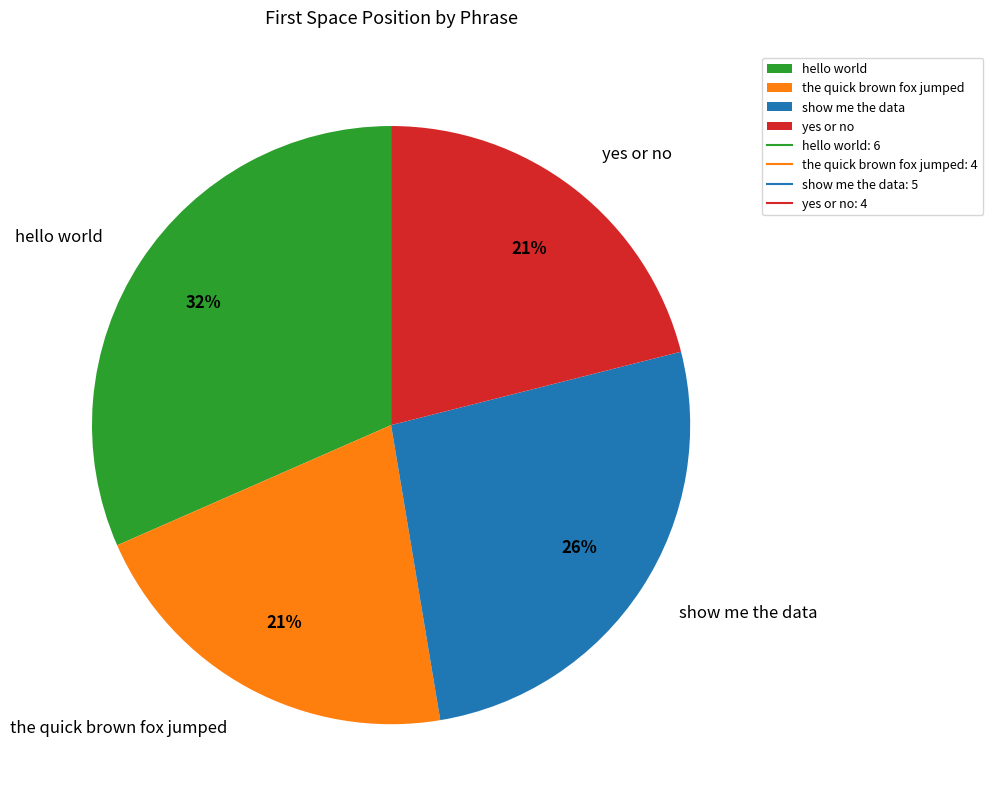

Is there a majority slice in this chart?

No